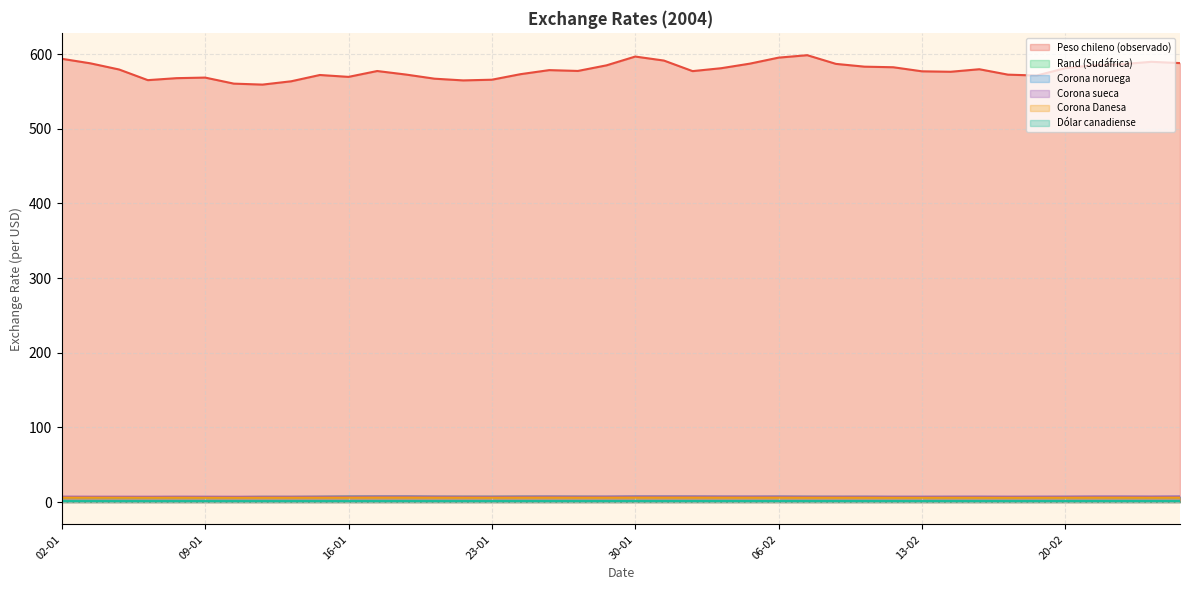

True or false: Corona noruega and Corona sueca intersect in this chart.

False